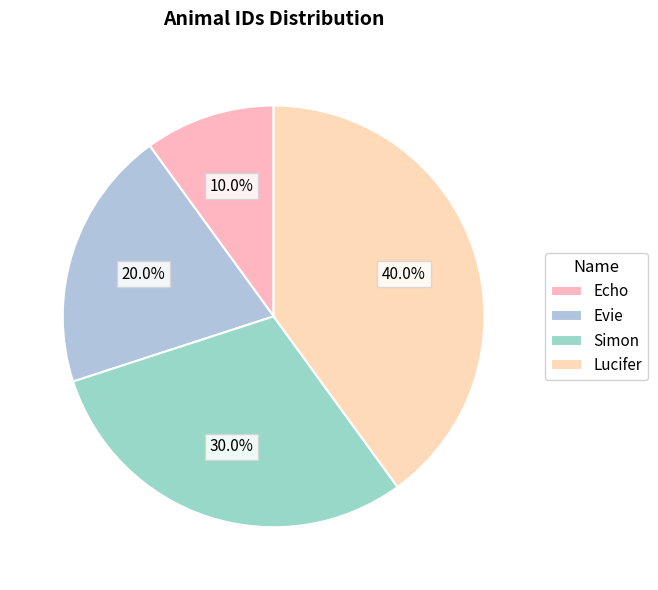

What portion of the pie excludes Evie?

80.0%